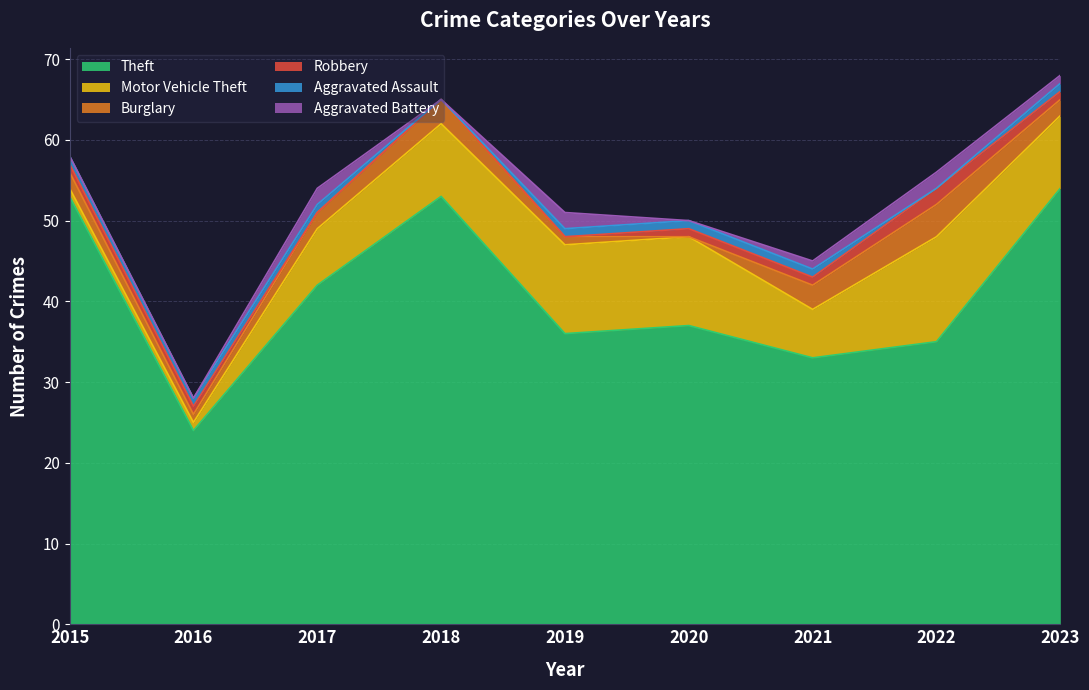

Reading left to right, transcribe all the data shown in this chart.

Theft: 2015=53	2016=24	2017=42	2018=53	2019=36	2020=37	2021=33	2022=35	2023=54
Motor Vehicle Theft: 2015=1	2016=1	2017=7	2018=9	2019=11	2020=11	2021=6	2022=13	2023=9
Burglary: 2015=2	2016=1	2017=2	2018=3	2019=1	2020=0	2021=3	2022=4	2023=2
Robbery: 2015=1	2016=1	2017=0	2018=0	2019=0	2020=1	2021=1	2022=2	2023=1
Aggravated Assault: 2015=1	2016=1	2017=1	2018=0	2019=1	2020=1	2021=1	2022=0	2023=1
Aggravated Battery: 2015=0	2016=0	2017=2	2018=0	2019=2	2020=0	2021=1	2022=2	2023=1